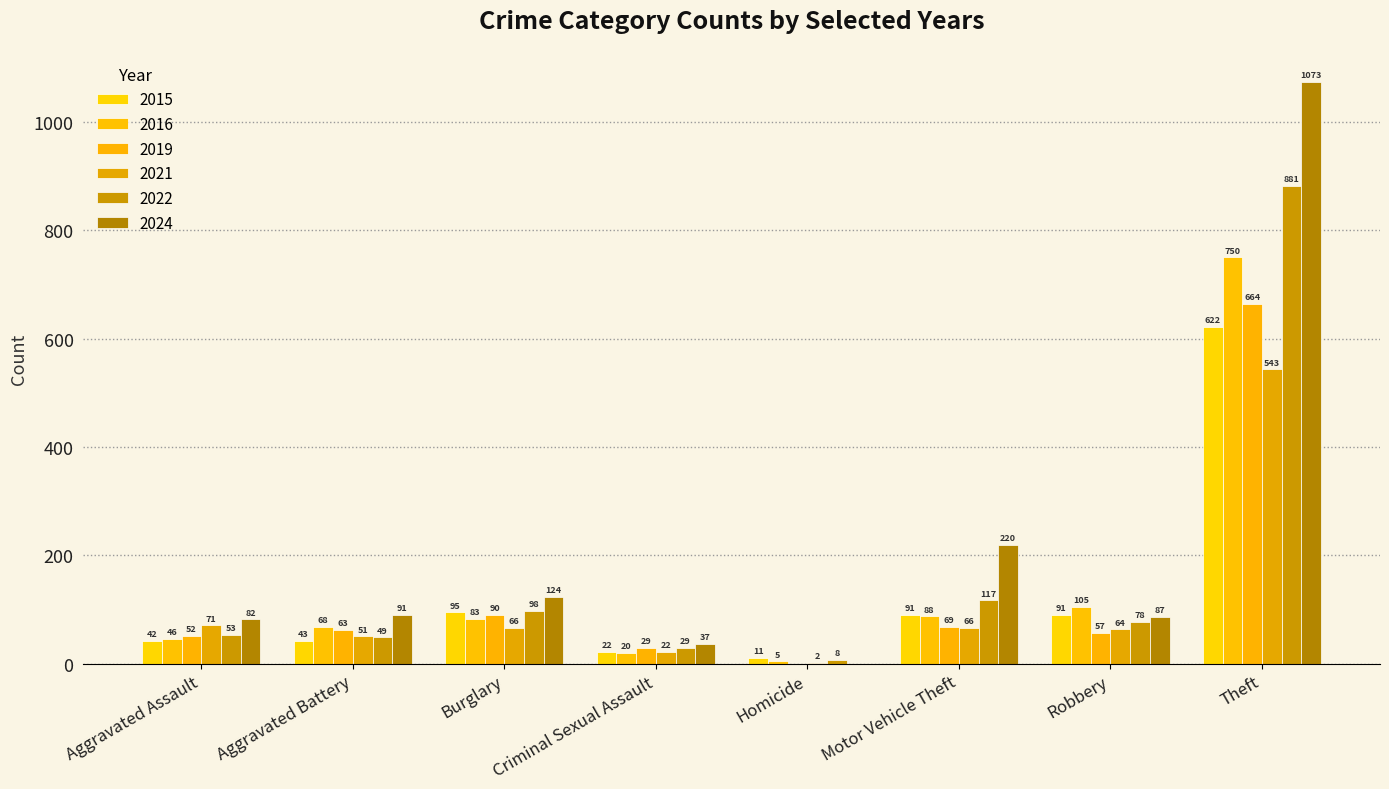

Which series has the widest spread of values?

2024